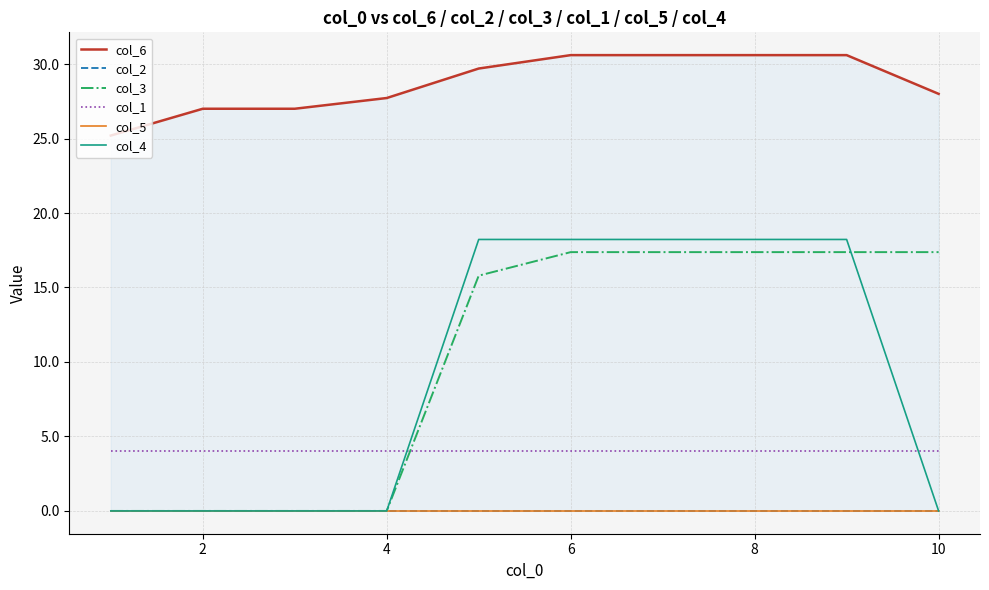

What is the maximum value for col_1?

4.0